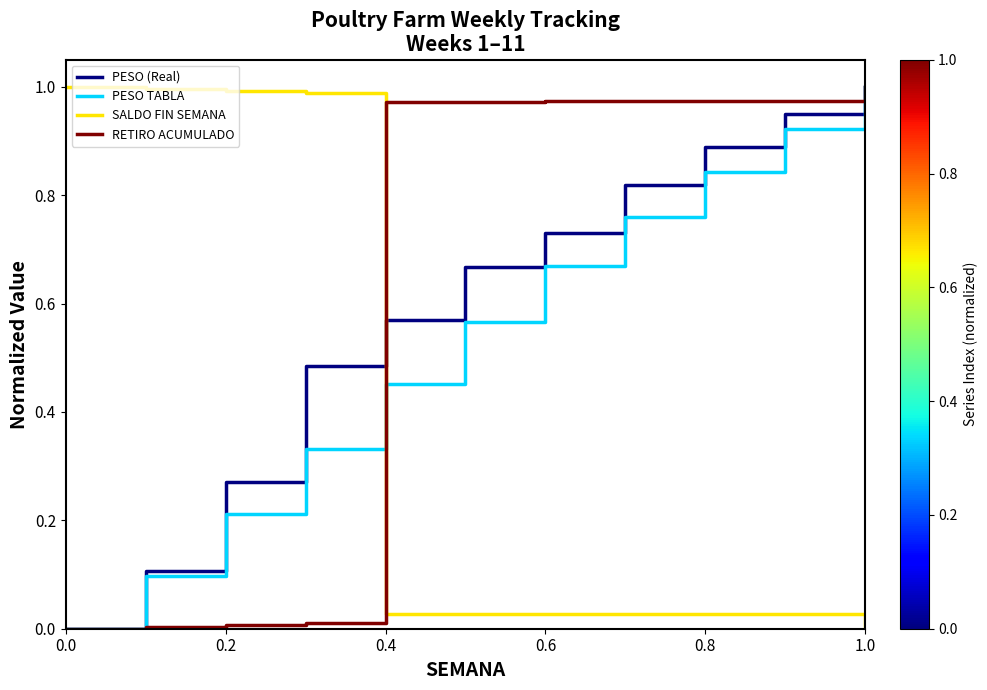

How many times do PESO TABLA and SALDO FIN SEMANA cross each other?

1